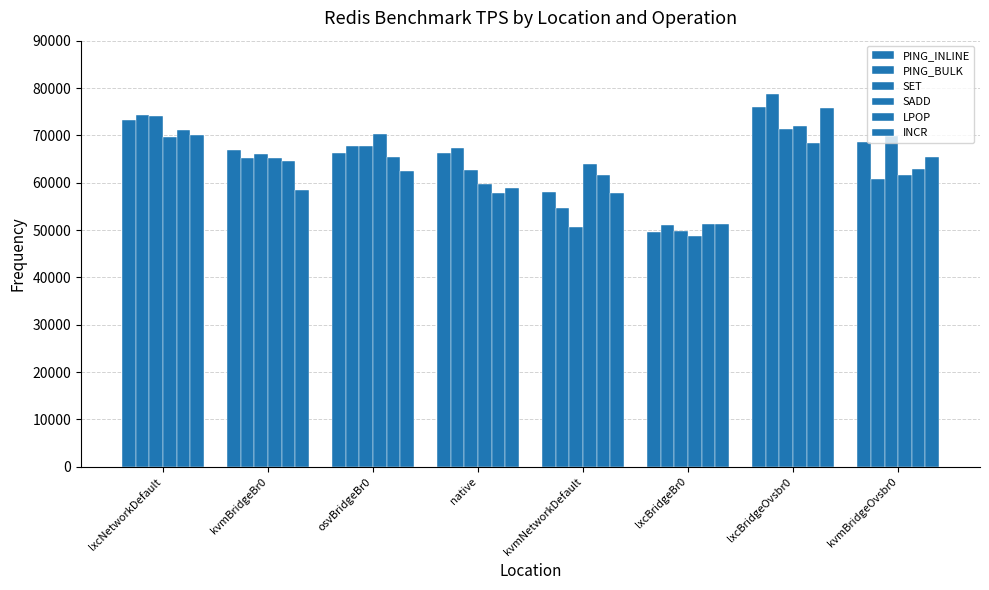

How many data points in LPOP are less than 64516?

4